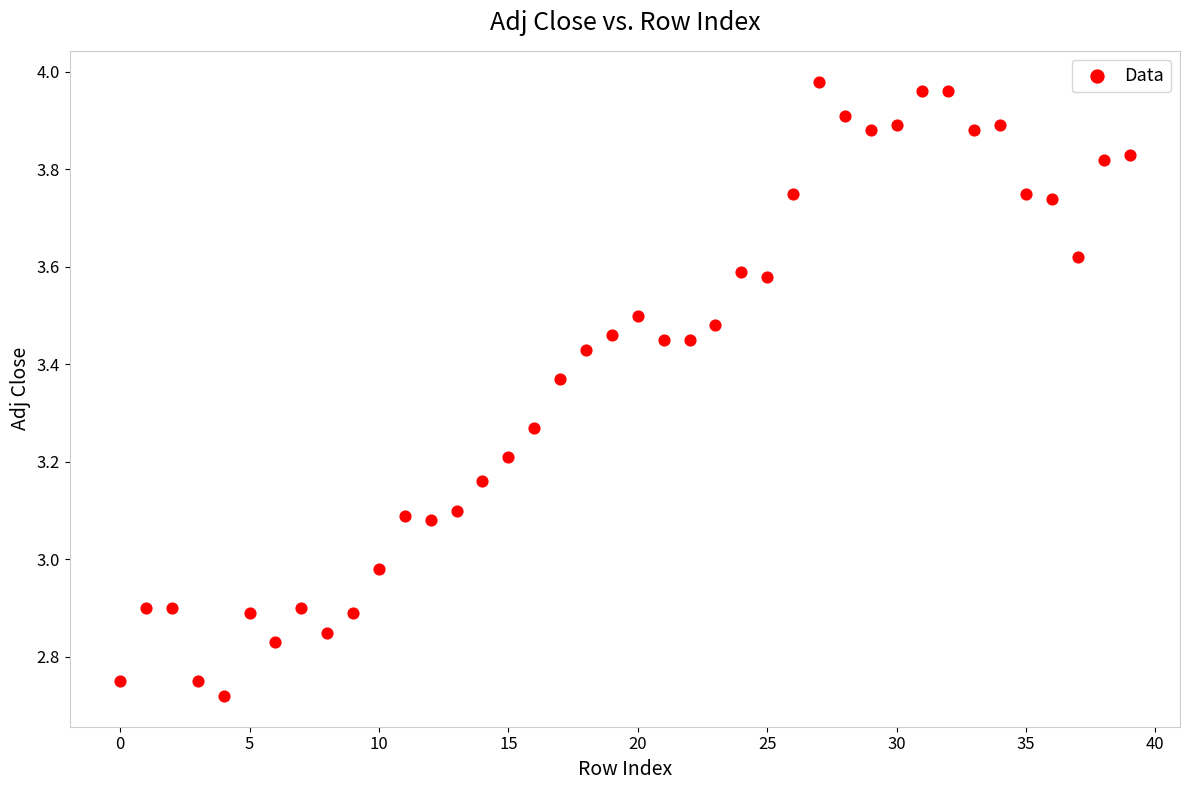

What is the range of Y values (max minus min)?

1.3